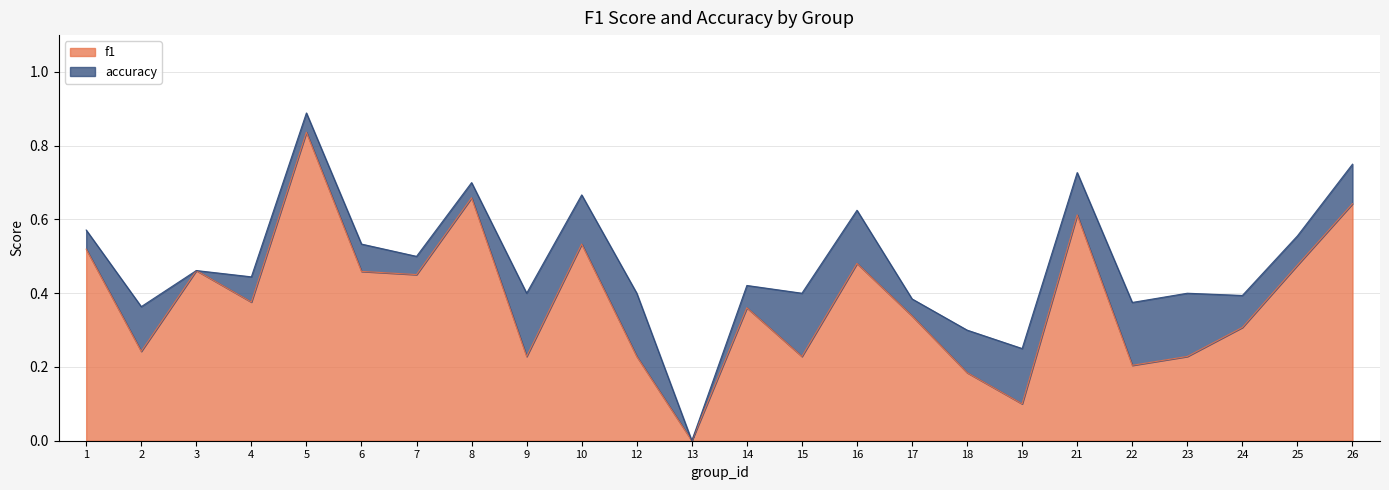

How many interior local valleys does the f1 series have?

8